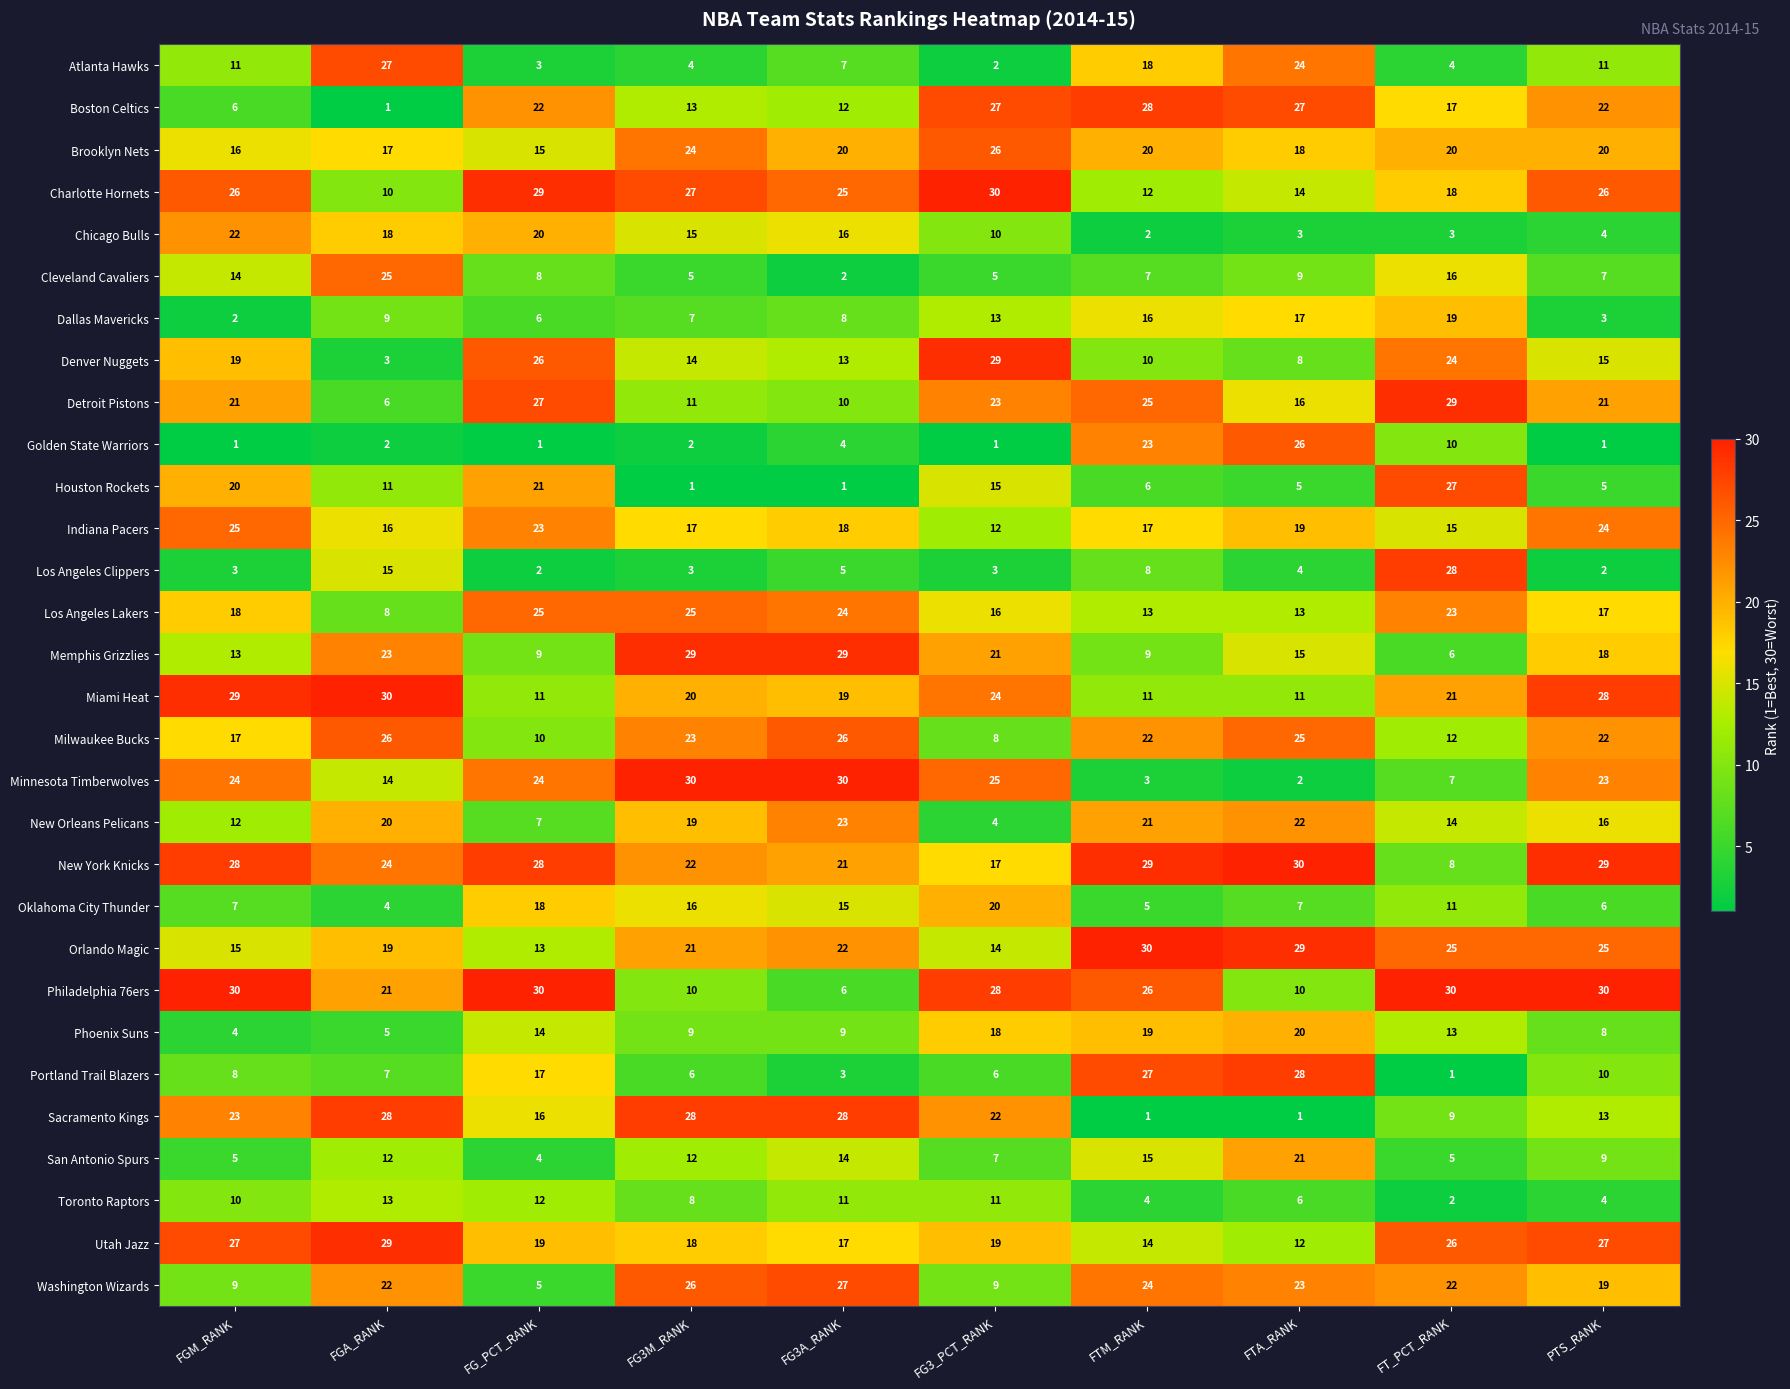

At which label is Minnesota Timberwolves closest to 16?

FGA_RANK